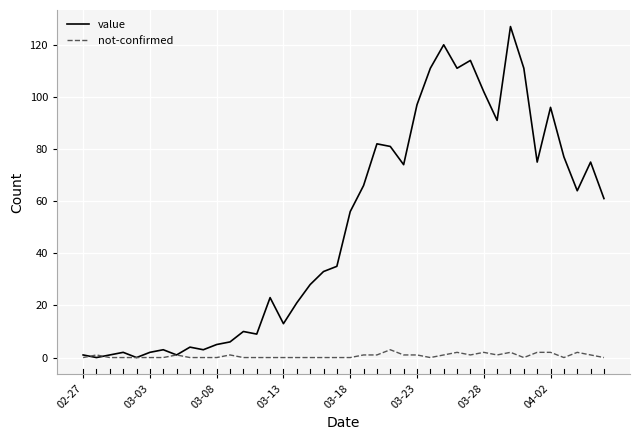

What is the difference between the maximum and minimum values in the not-confirmed series?

3